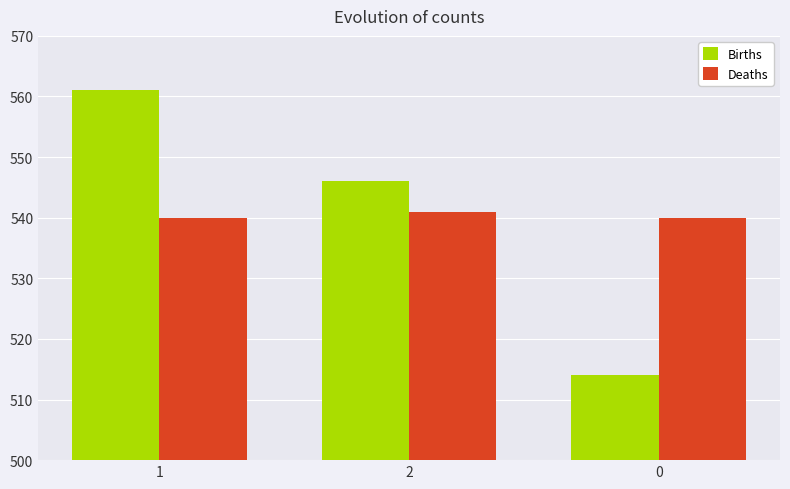

What is the label of the 2nd bar from the left?

2